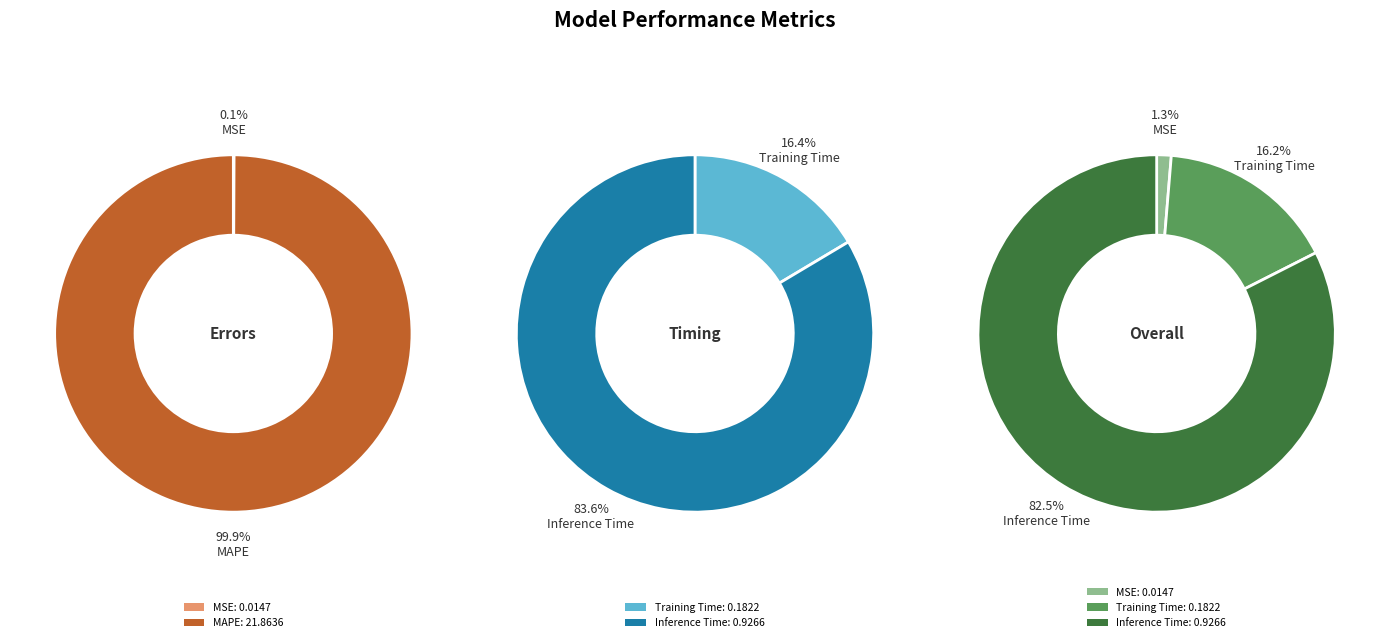

Combined, do MAPE and MSE account for over 50%?

Yes